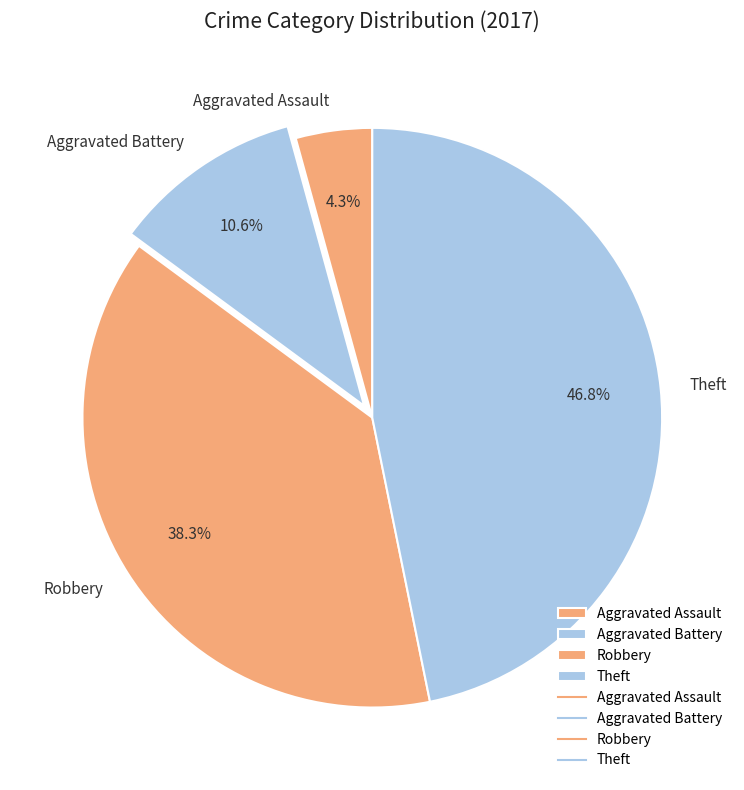

Count the number of slices in the pie.

4